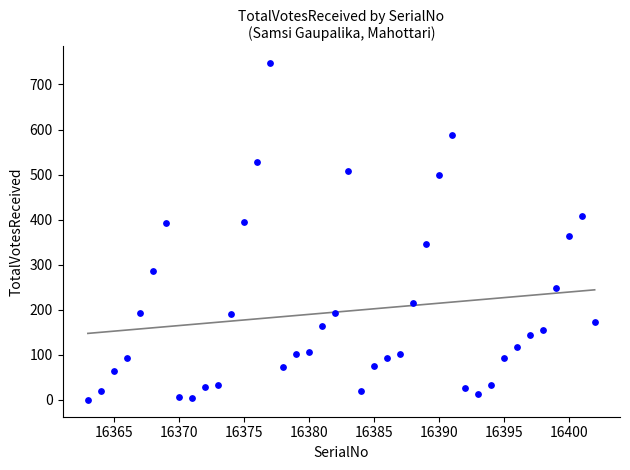

What Y value in the scatter plot is closest to 373?

364